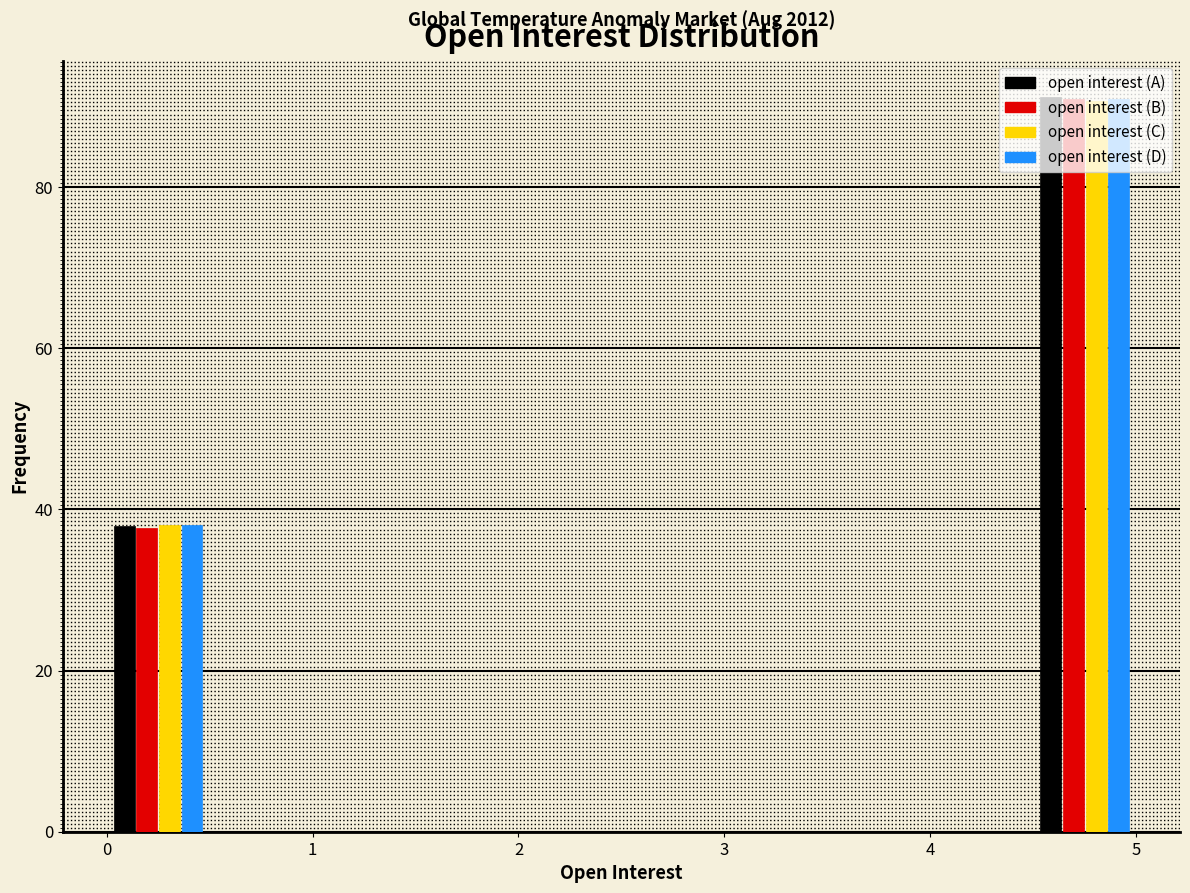

In the open interest (A) series, which range on the x-axis has the tallest bar?

4.5 to 5.0